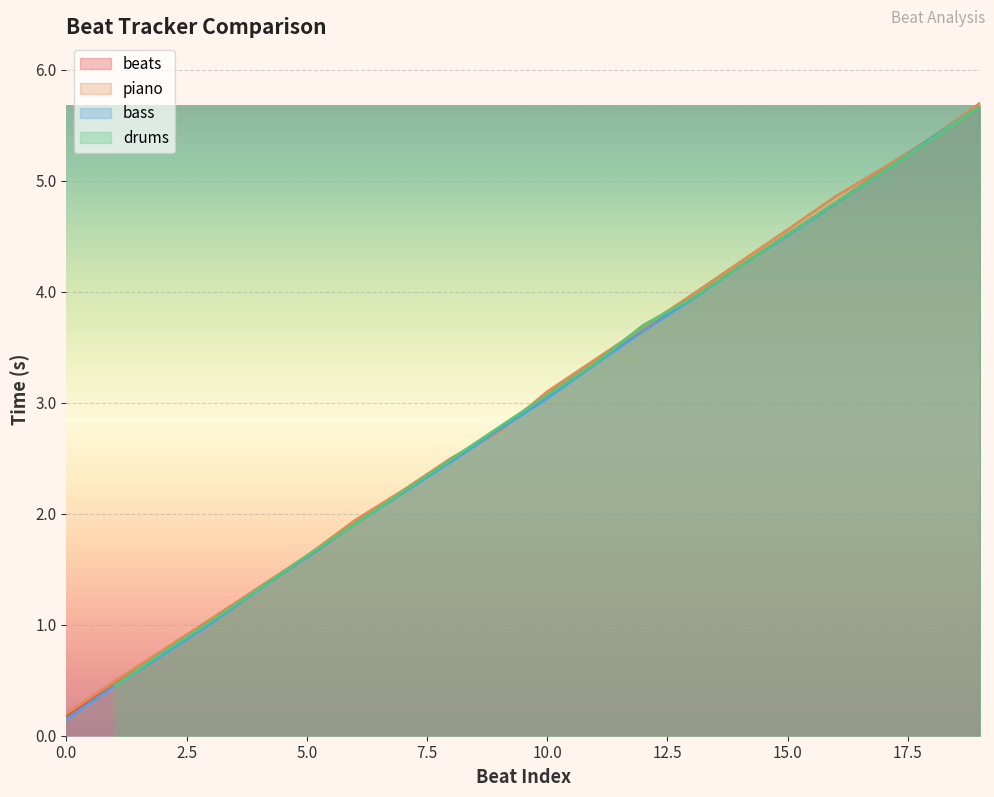

Which has a higher value, 19 or 13?

19